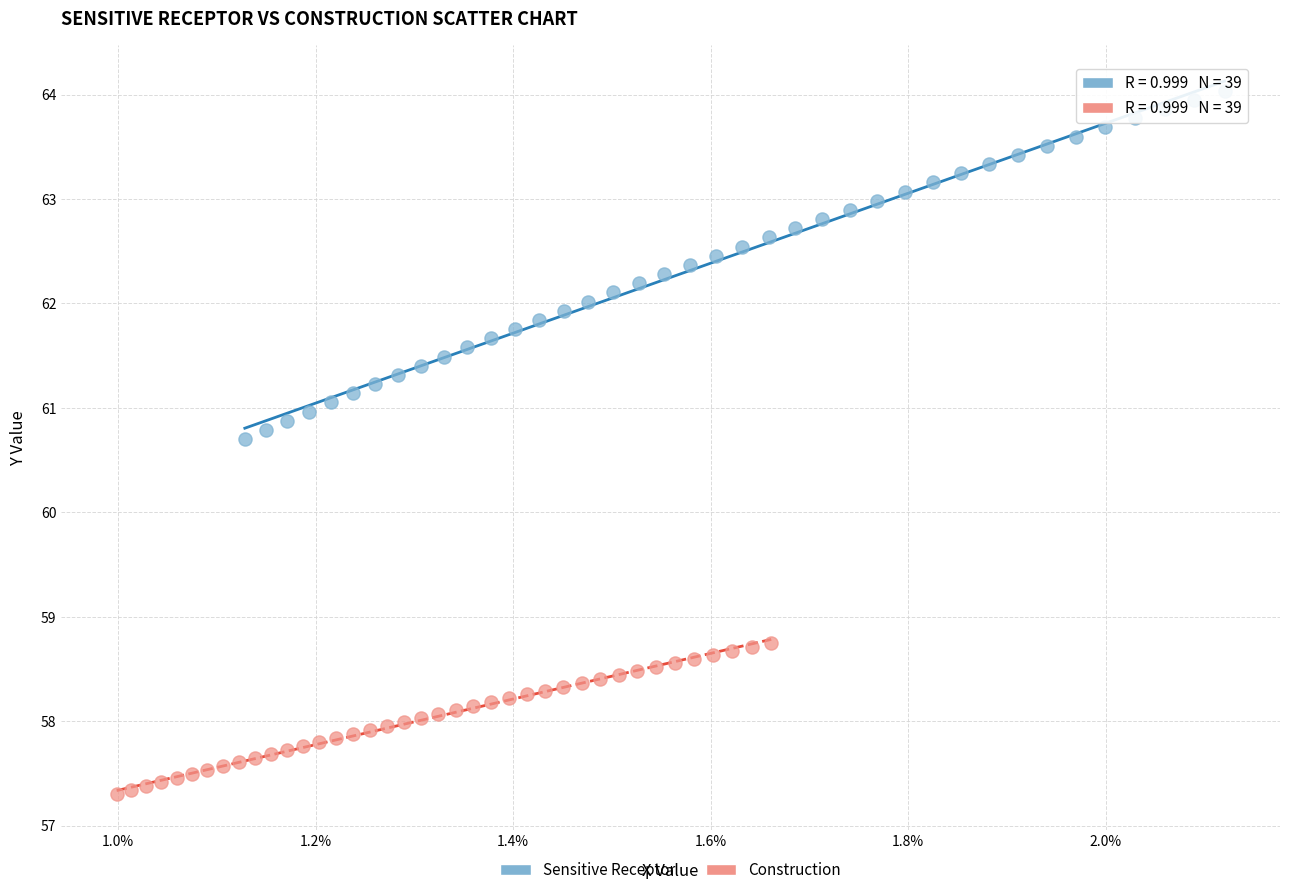

Which series has the largest Y range (max minus min)?

Sensitive Receptor